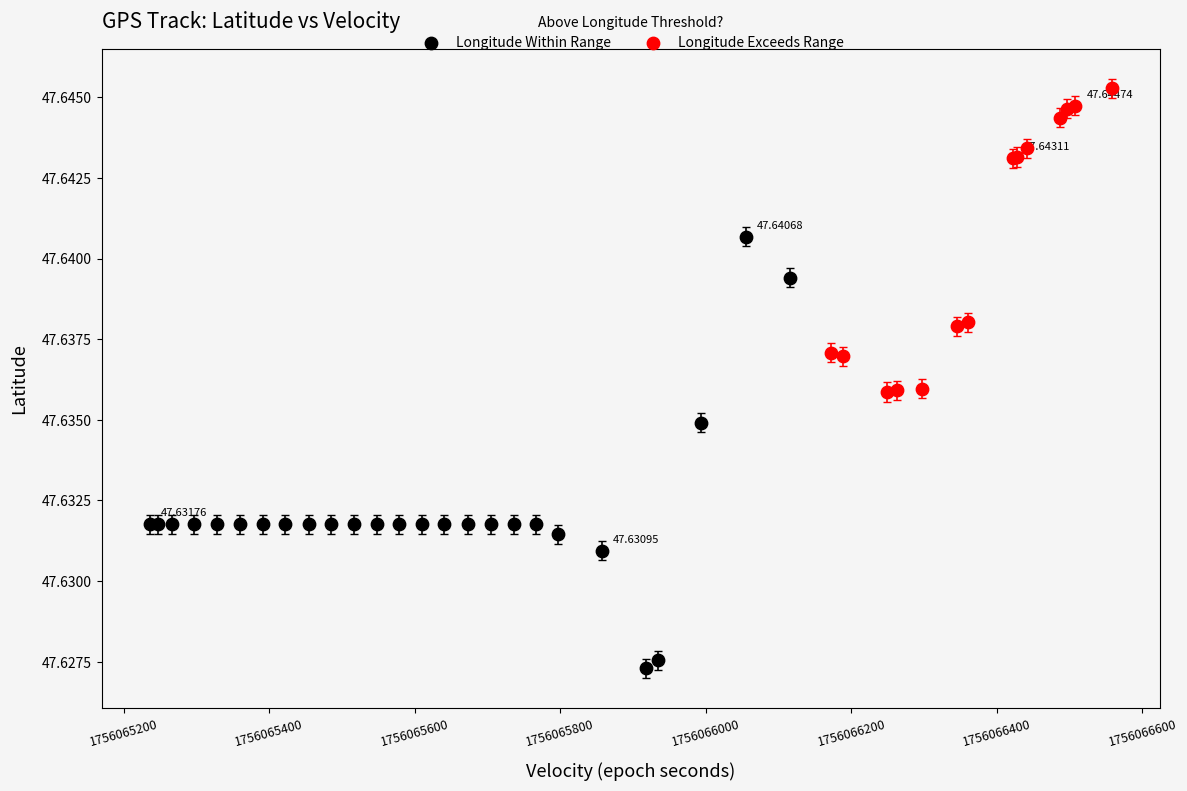

Which series contains the lowest Y value?

Longitude Within Range